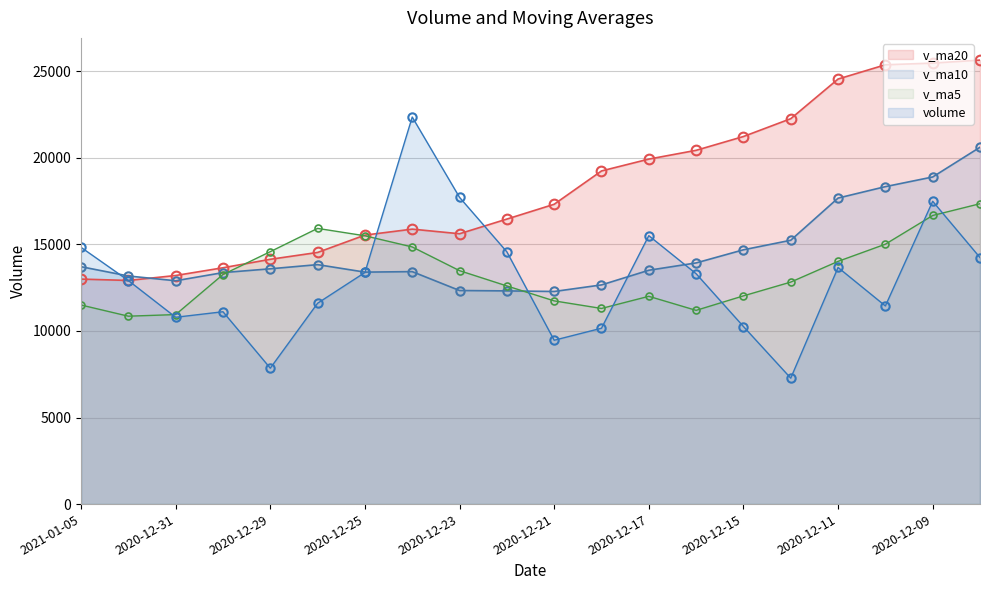

Which series ends up on top after the final intersection of volume and v_ma10?

v_ma10